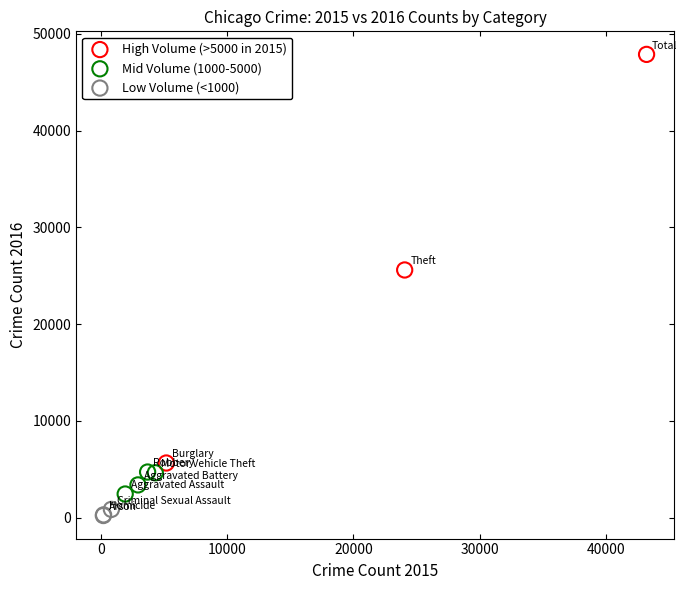

Which series reaches the minimum Y coordinate?

Low Volume (<1000)